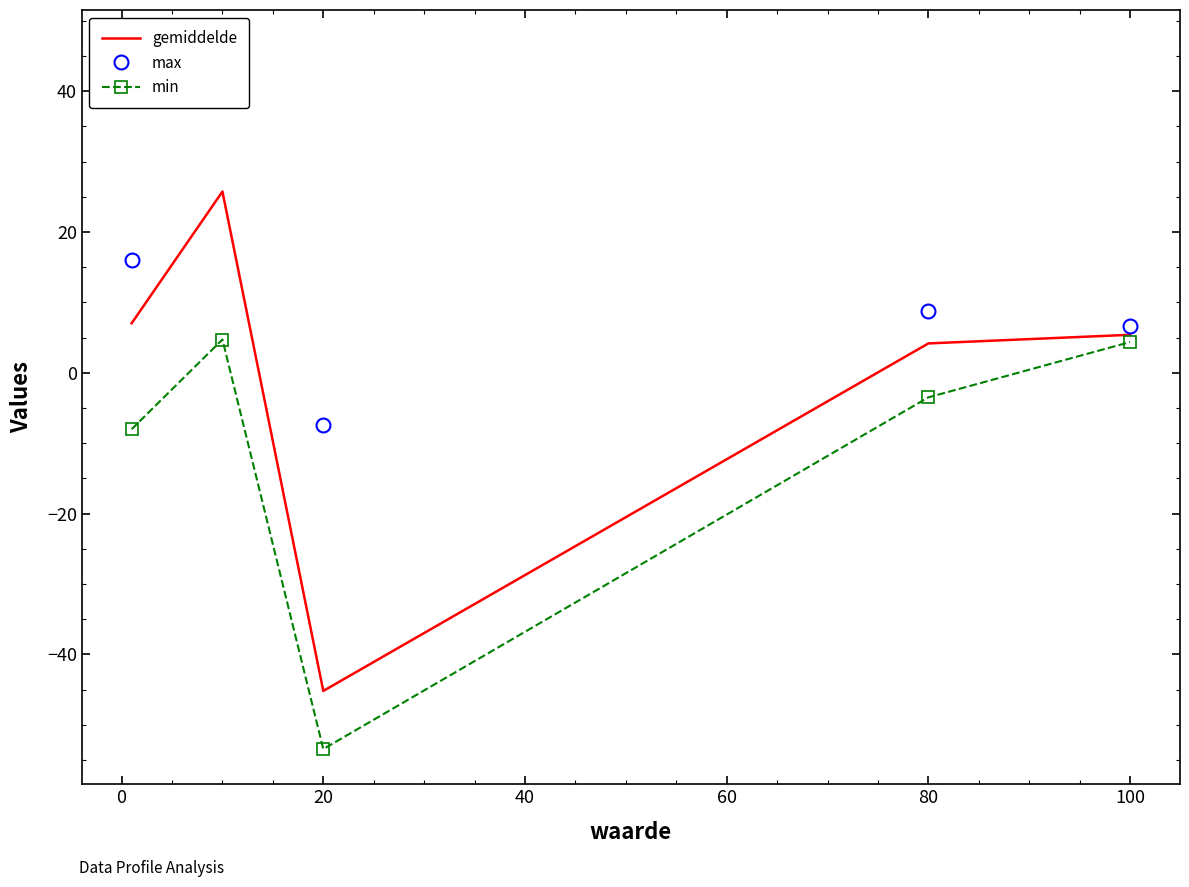

True or false: gemiddelde has a value of 4.2 at 80.

True